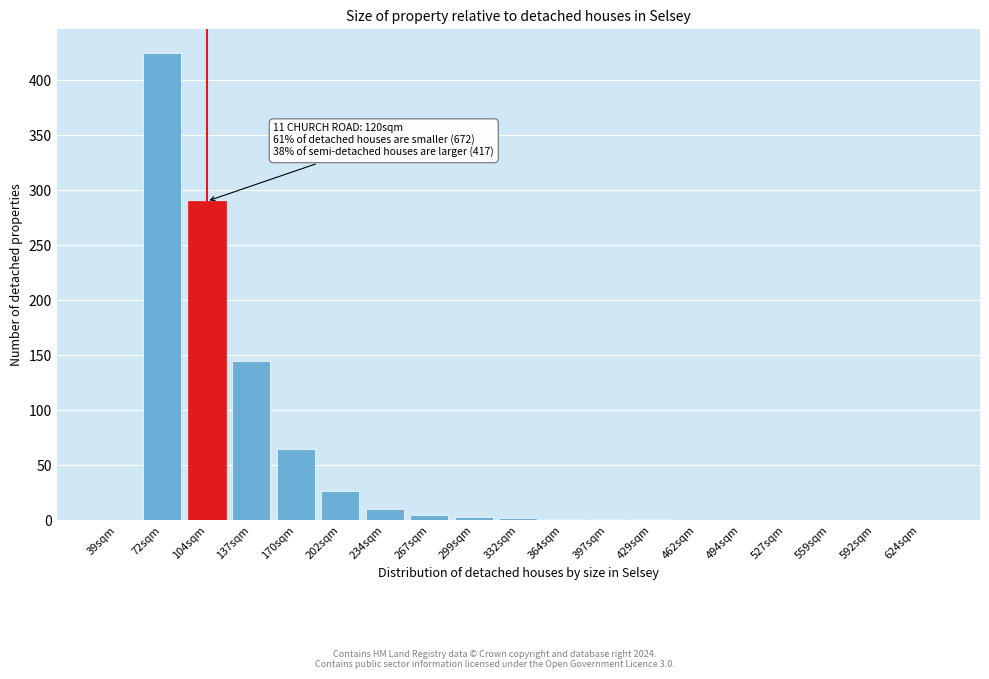

What is the change in value from 202sqm to 559sqm?

-27